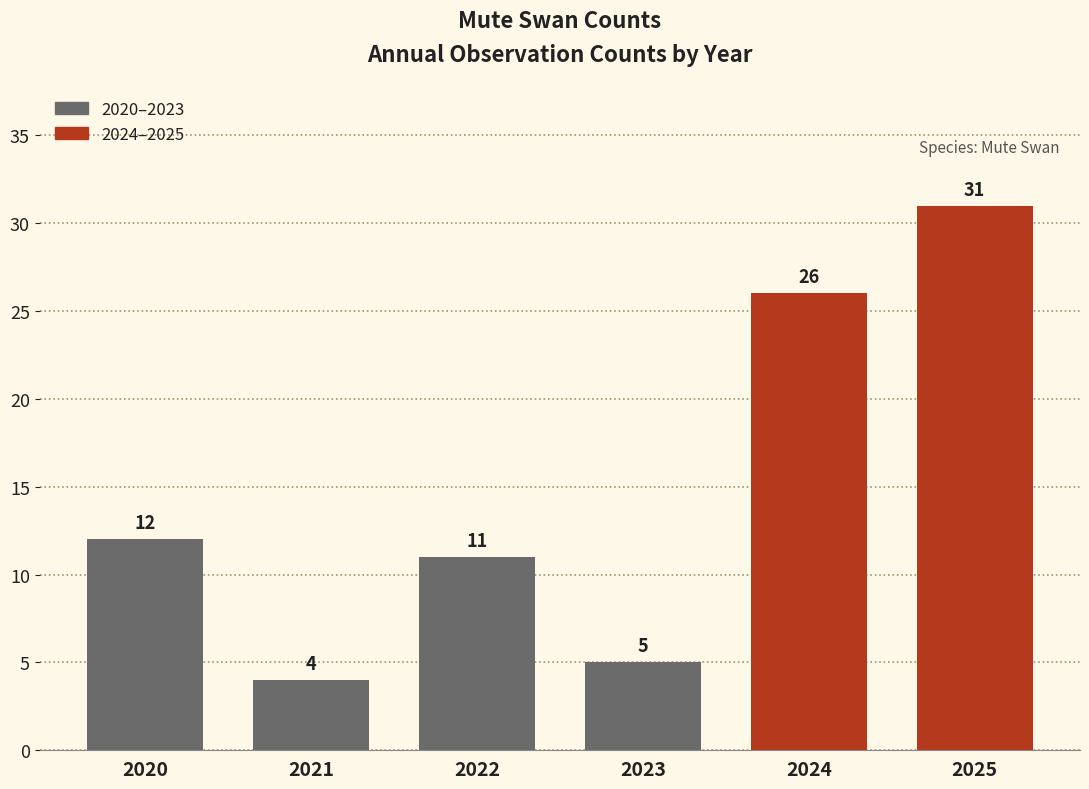

Reading left to right, transcribe all the data shown in this chart.

12	4	11	5	26	31